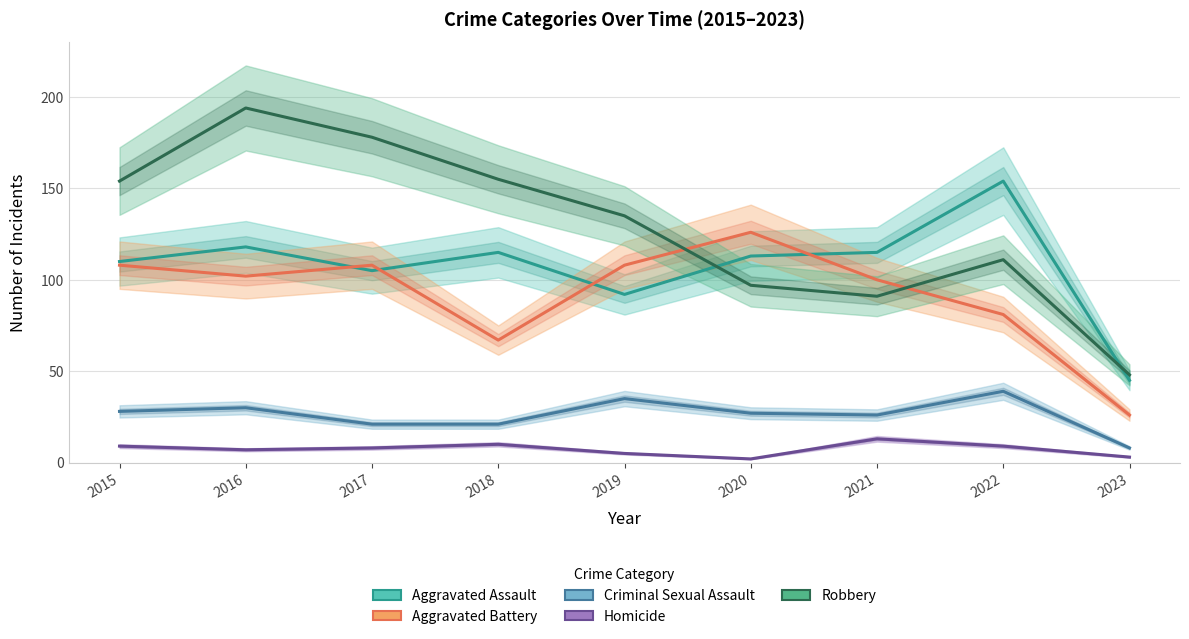

At 2022, list the series in order from largest to smallest.

Aggravated Assault, Robbery, Aggravated Battery, Criminal Sexual Assault, Homicide